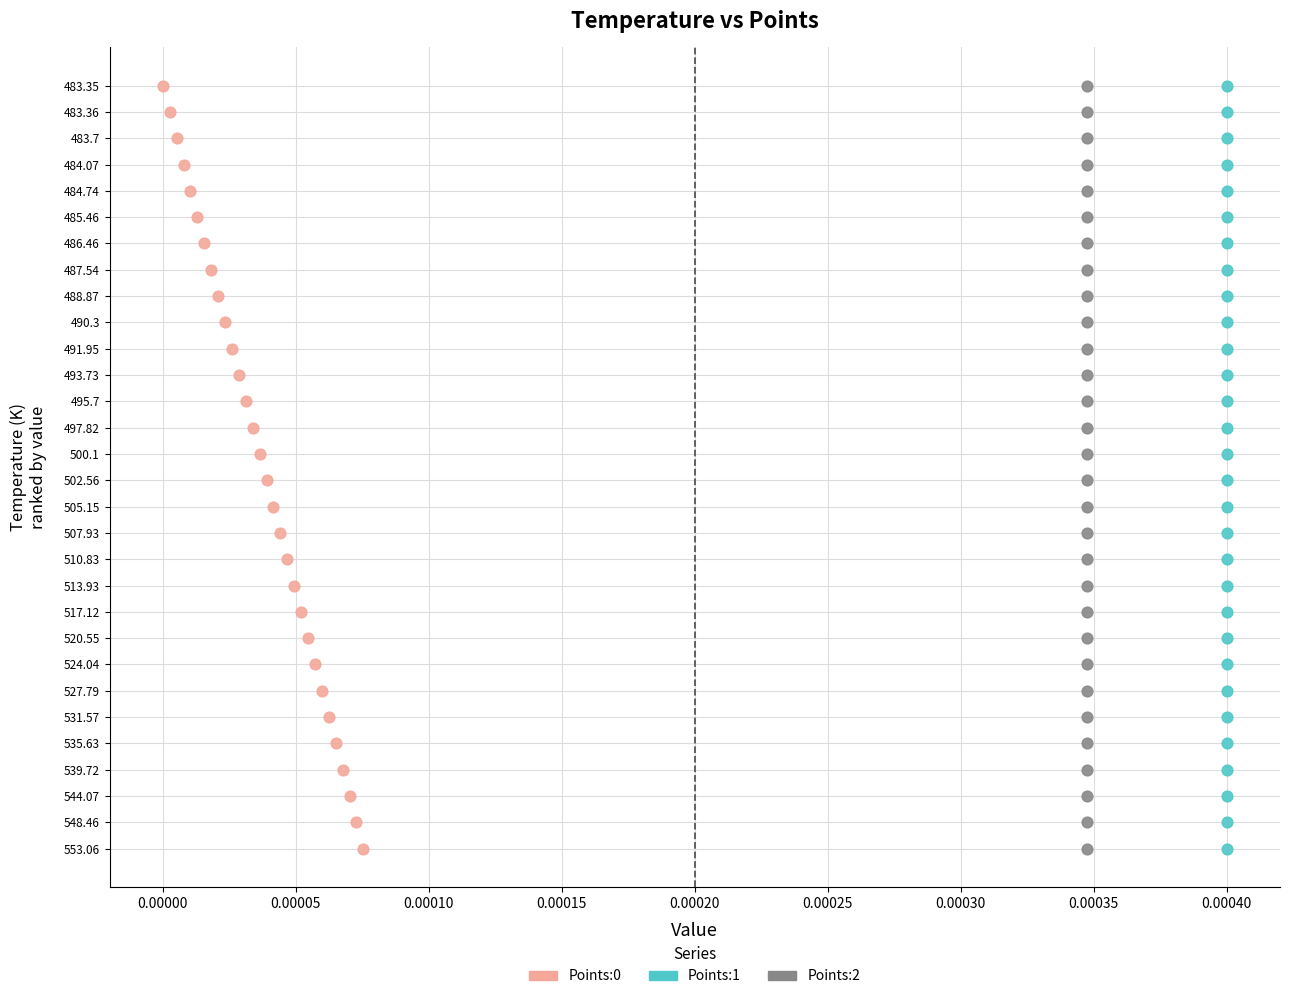

What are all the series names shown in the legend?

Points:0, Points:1, Points:2